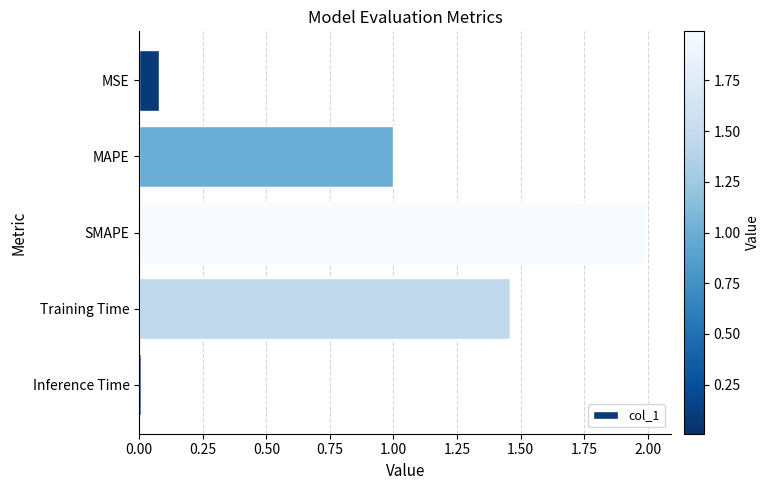

List the labels in order of value, largest first.

SMAPE, Training Time, MAPE, MSE, Inference Time